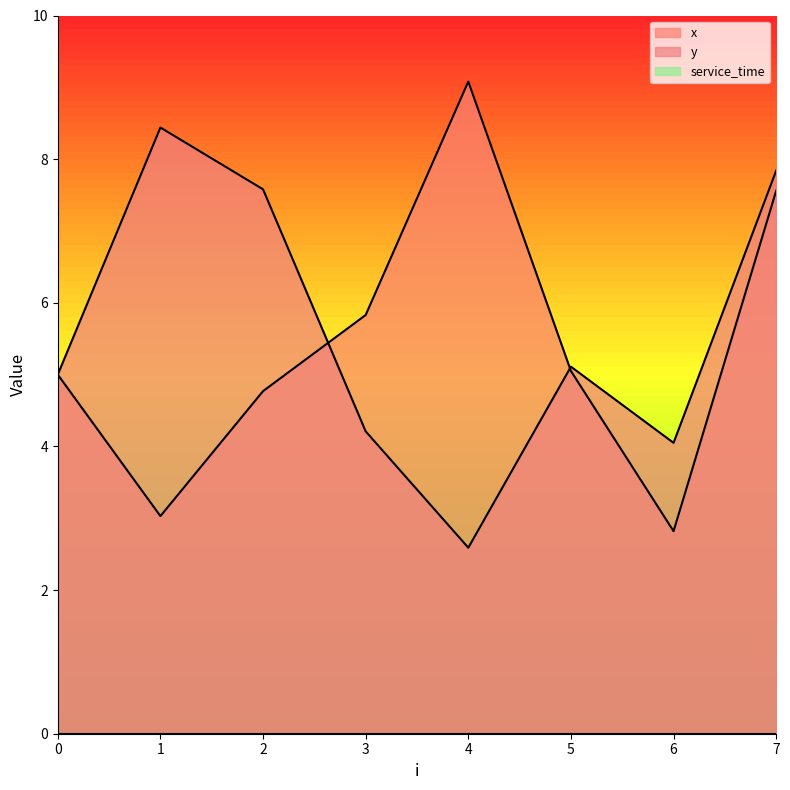

Between which two adjacent categories do x and y first intersect?

2 and 3